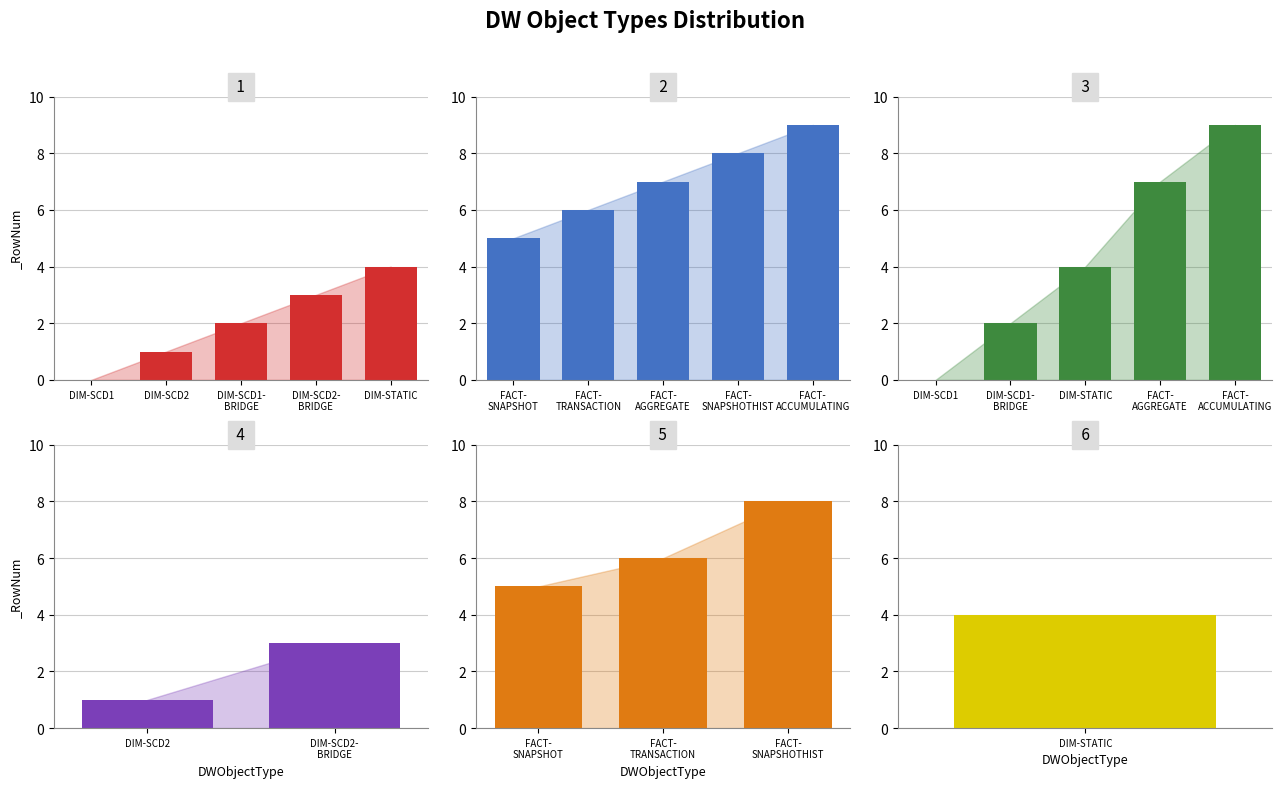

Where is Dimension nearest to the value 2?

DIM-SCD1- BRIDGE